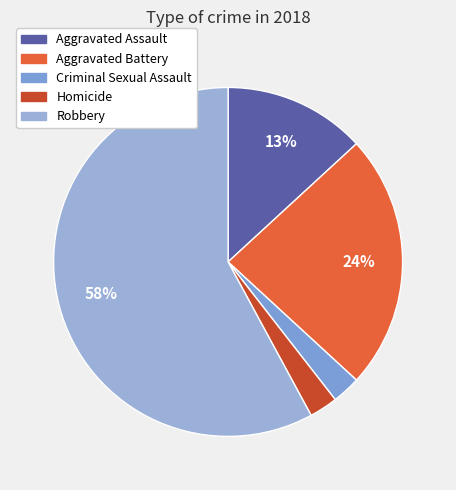

Which category has the biggest portion of the pie?

Robbery